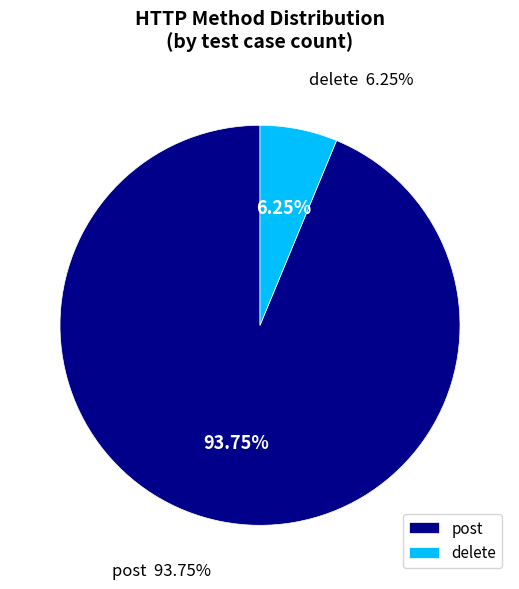

True or false: post accounts for 94% of the total.

True